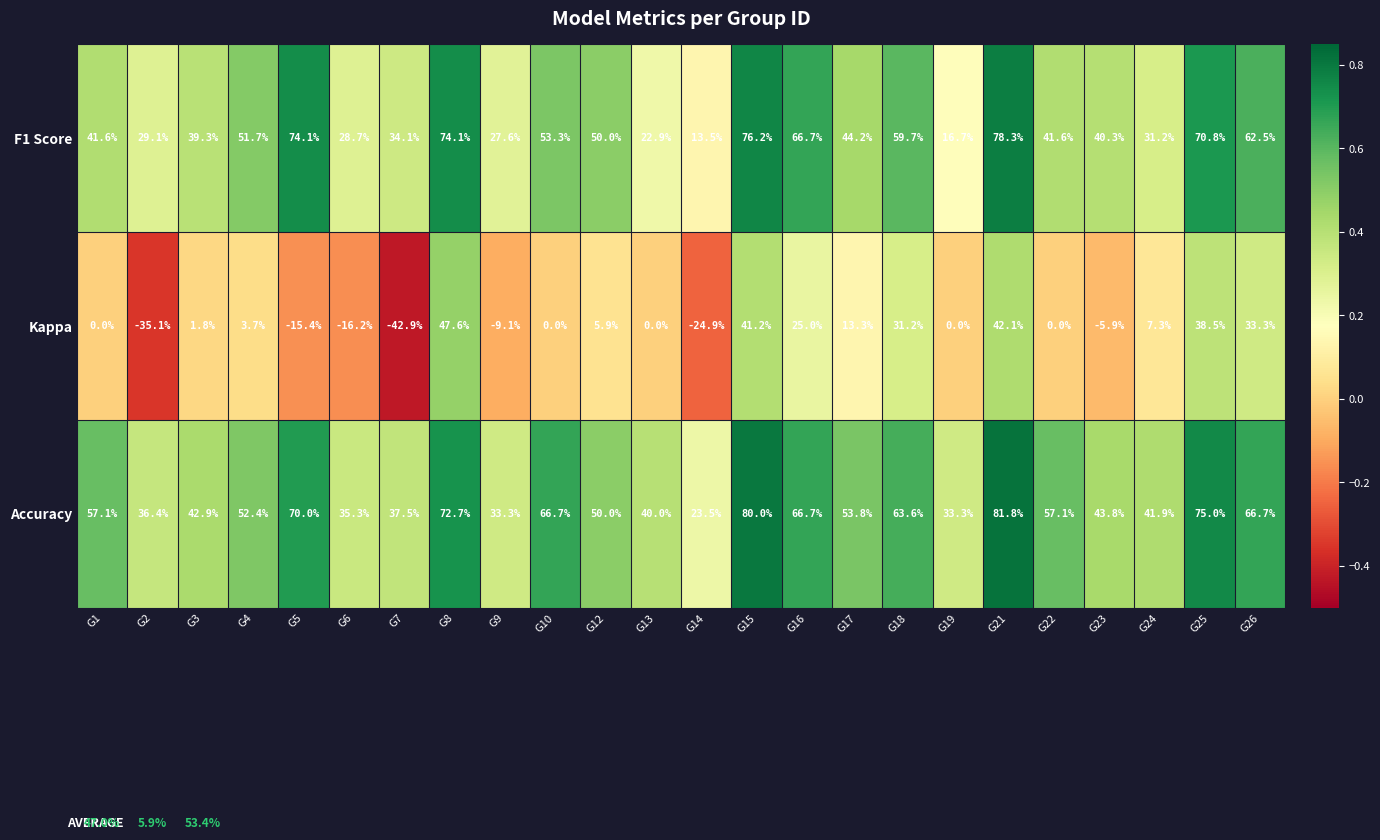

True or false: Kappa has a value of 42.1 at G21.

True